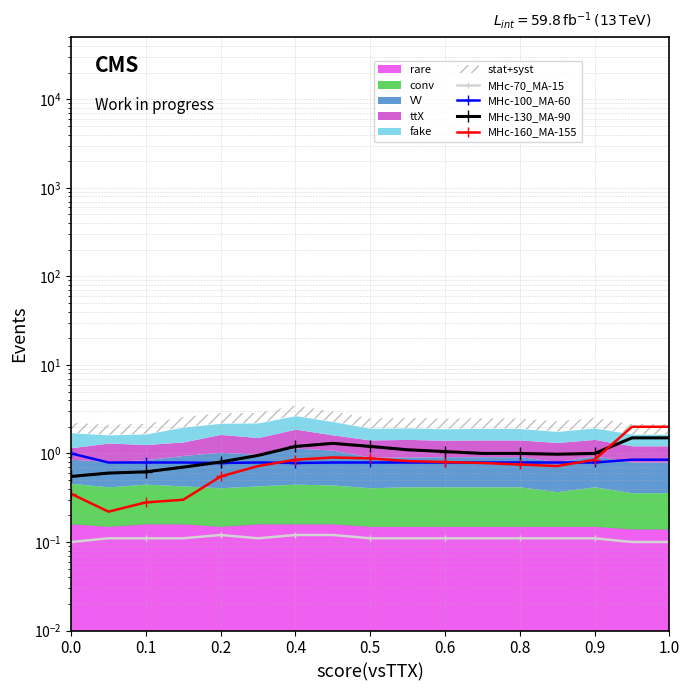

What is the difference between the second highest and second lowest values in the MHc-160_MA-155 series?

1.8